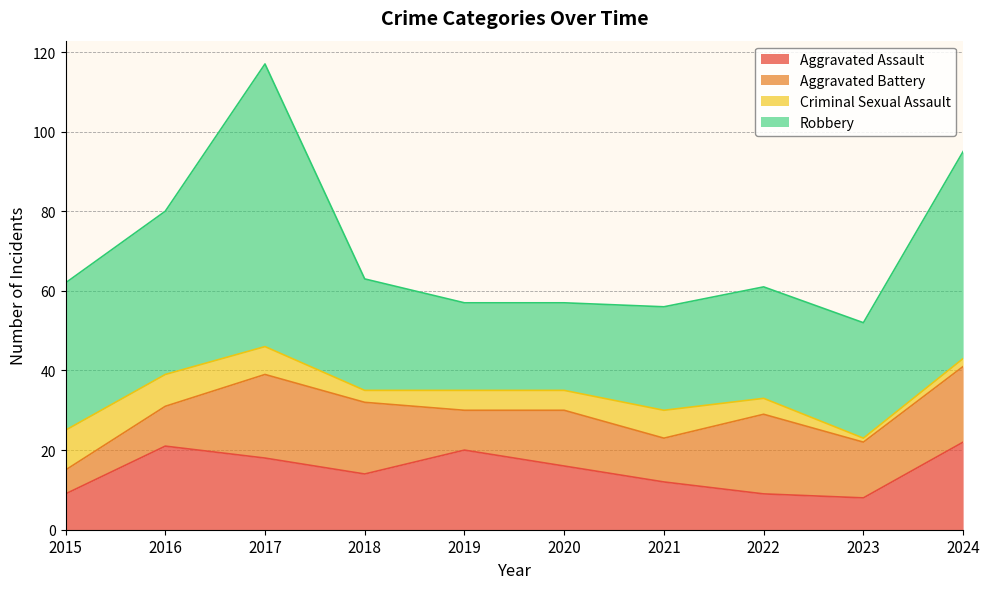

How many lines are shown in the chart?

4